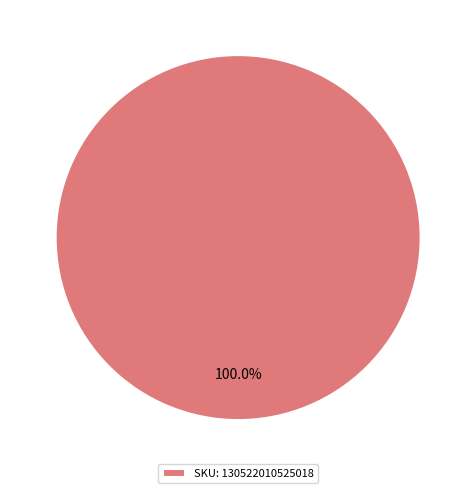

Is there a majority slice in this chart?

Yes